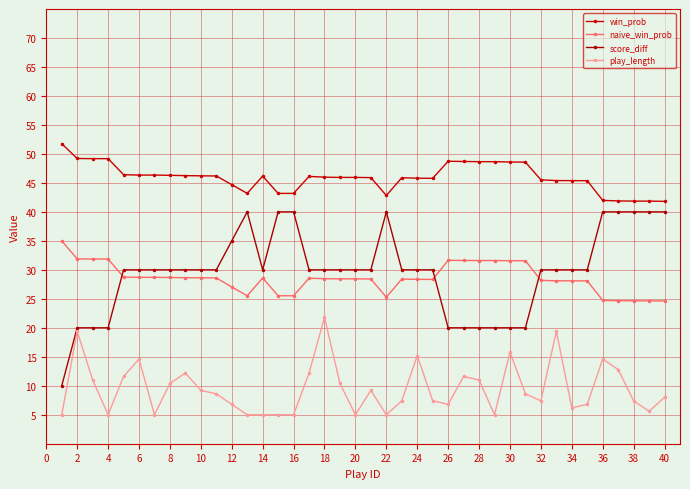

True or false: score_diff and win_prob intersect in this chart.

False